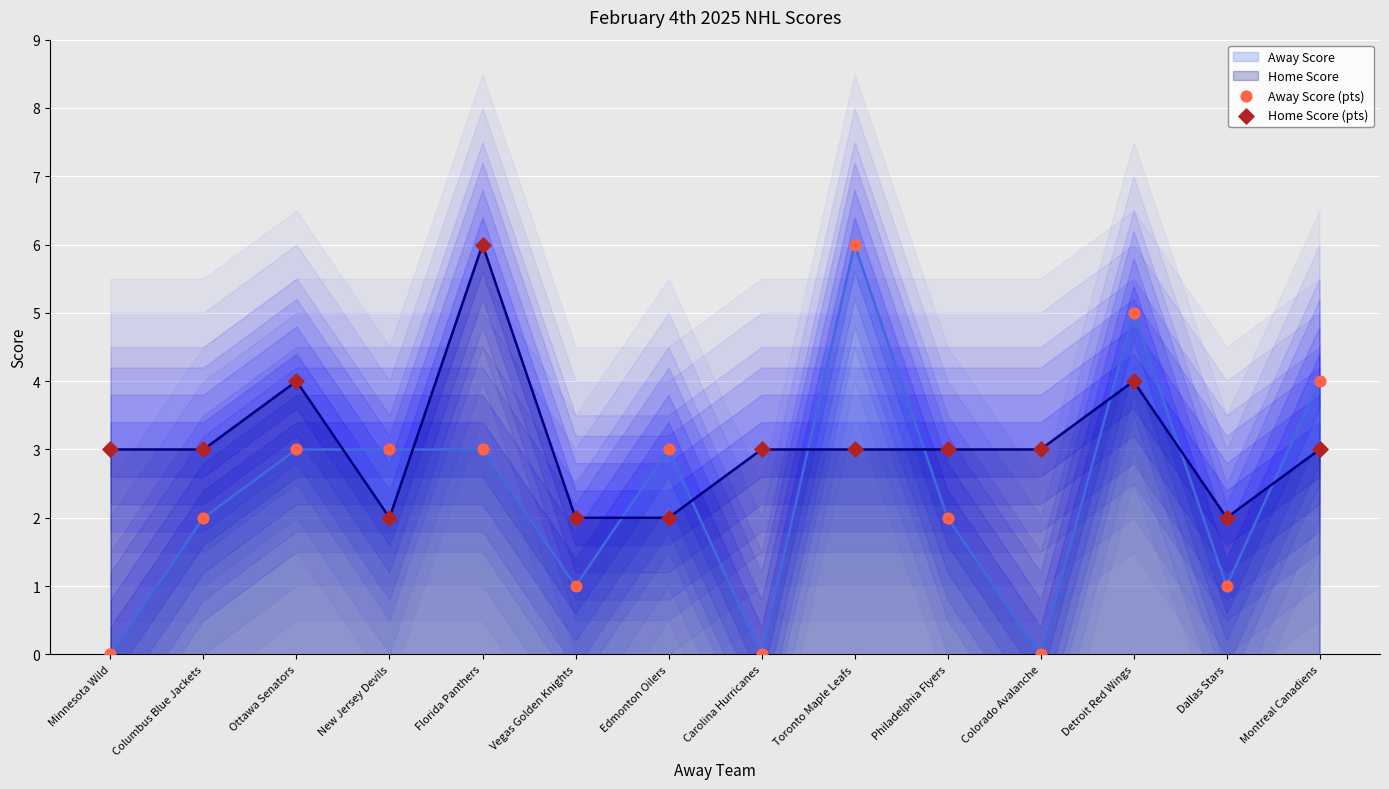

Which series reaches the minimum Y coordinate?

Away Score (pts)